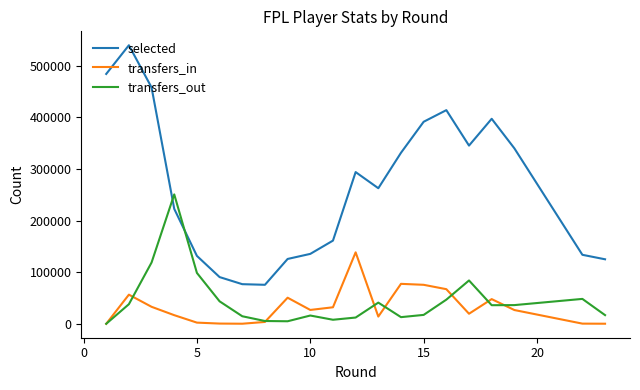

True or false: selected and transfers_in intersect in this chart.

False